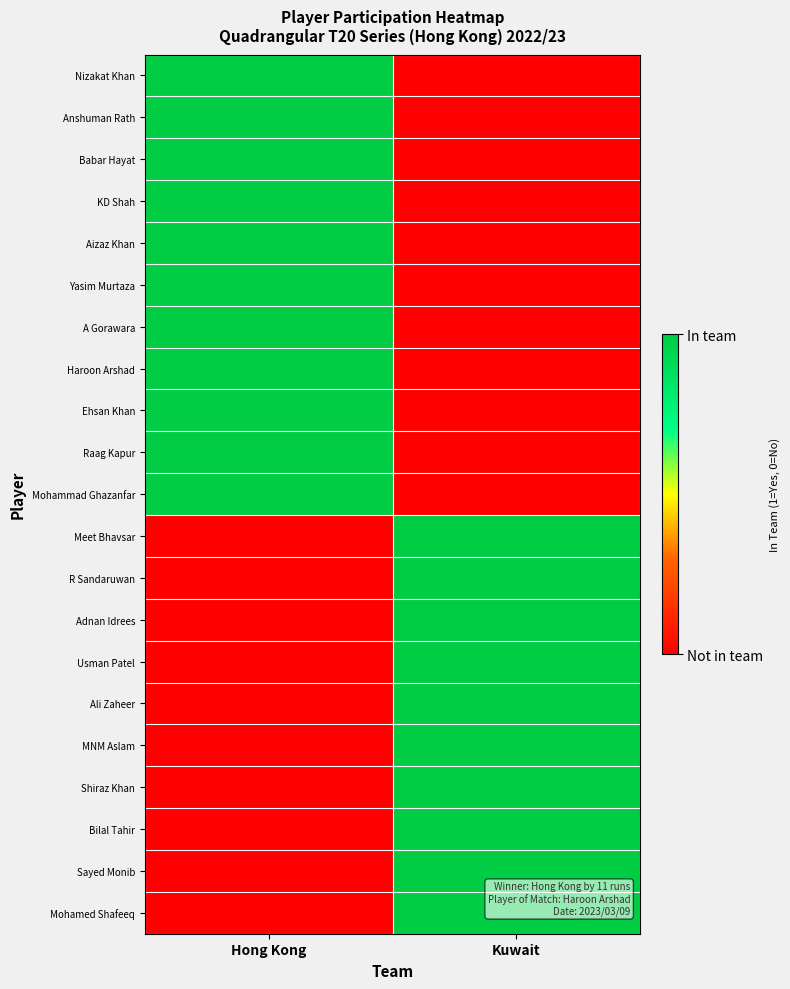

Count the number of data series in this chart.

21